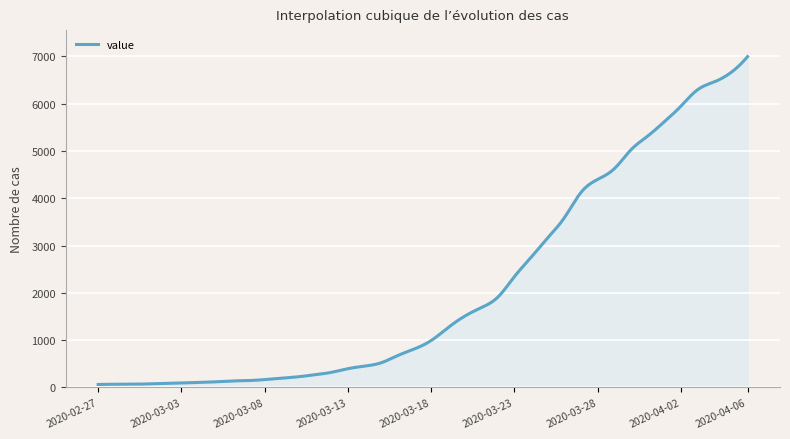

What is the greatest value displayed?

6995.0